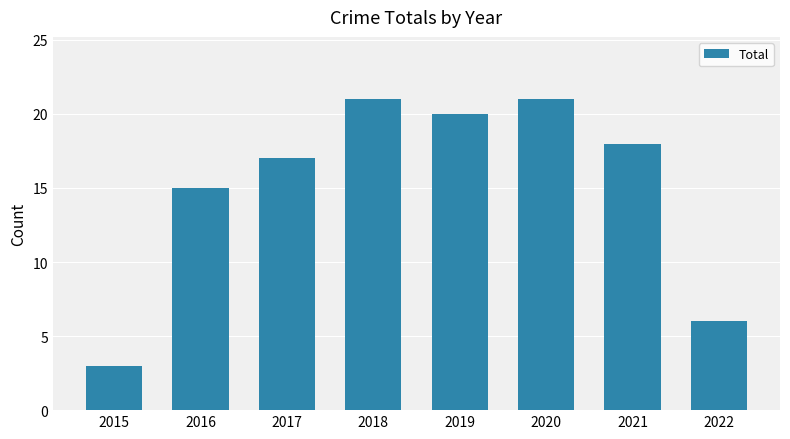

Are the bars grouped side by side (vs. stacked)?

No